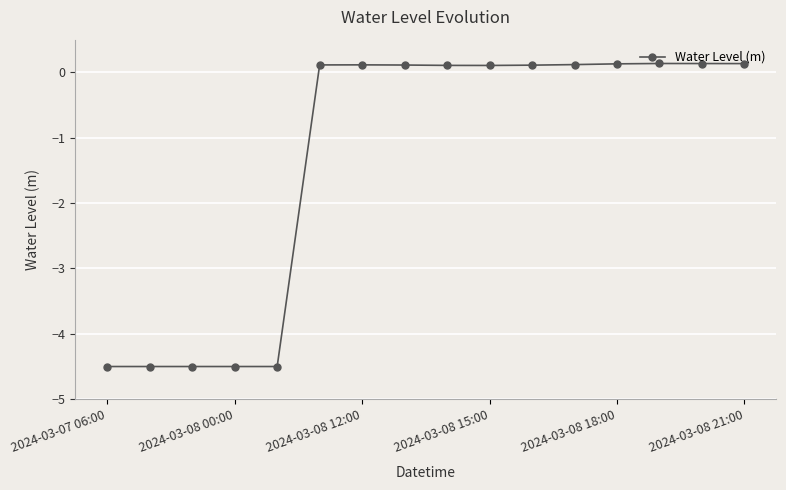

What is the value of the 4th point from the left?

-4.5